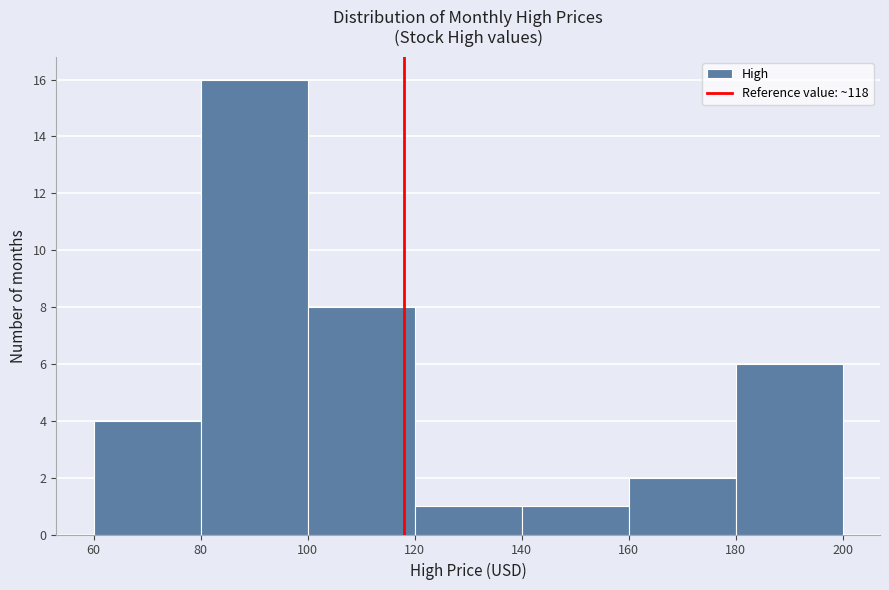

Over which range of the x-axis is the bar tallest?

80 to 100